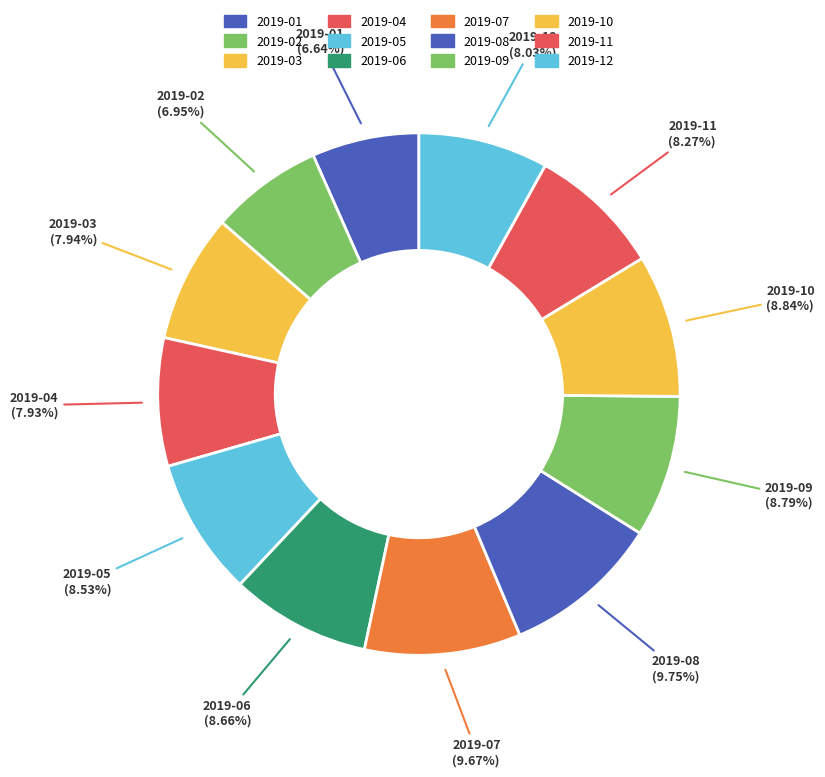

Between 2019-09 and 2019-12, which is larger?

2019-09